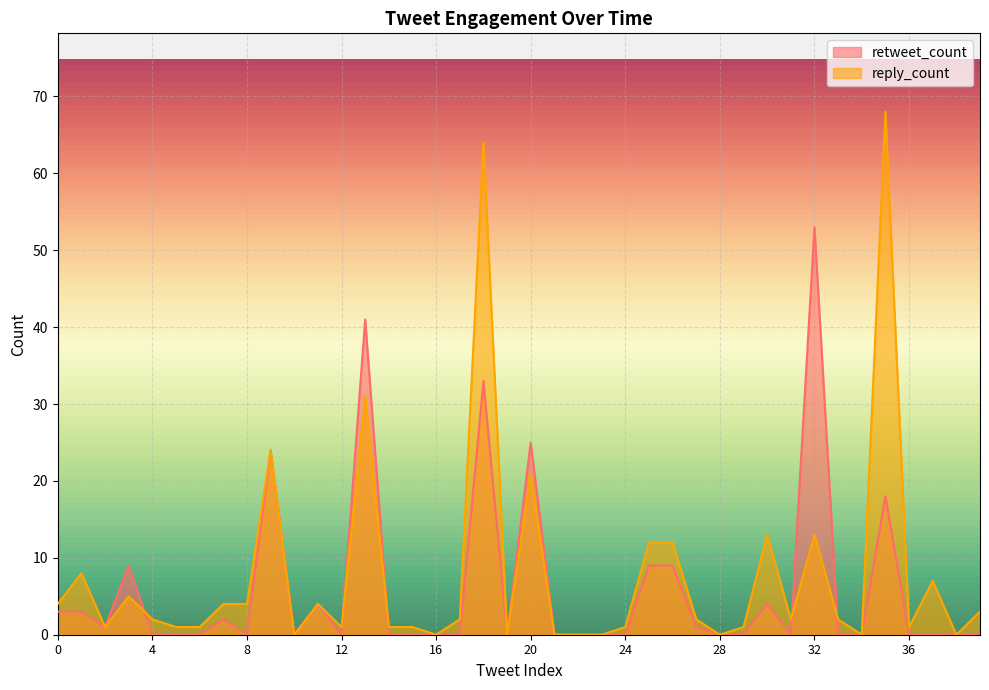

What is the value of the reply_count point at the 16th from the left?

1